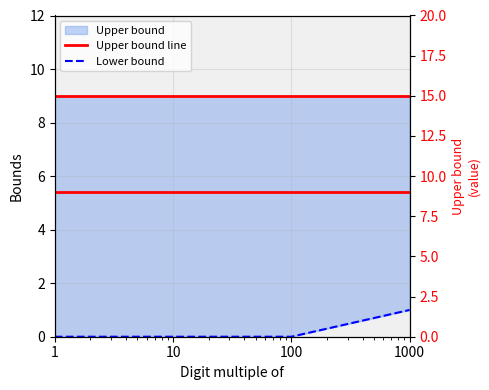

Does the chart have visible grid lines?

Yes